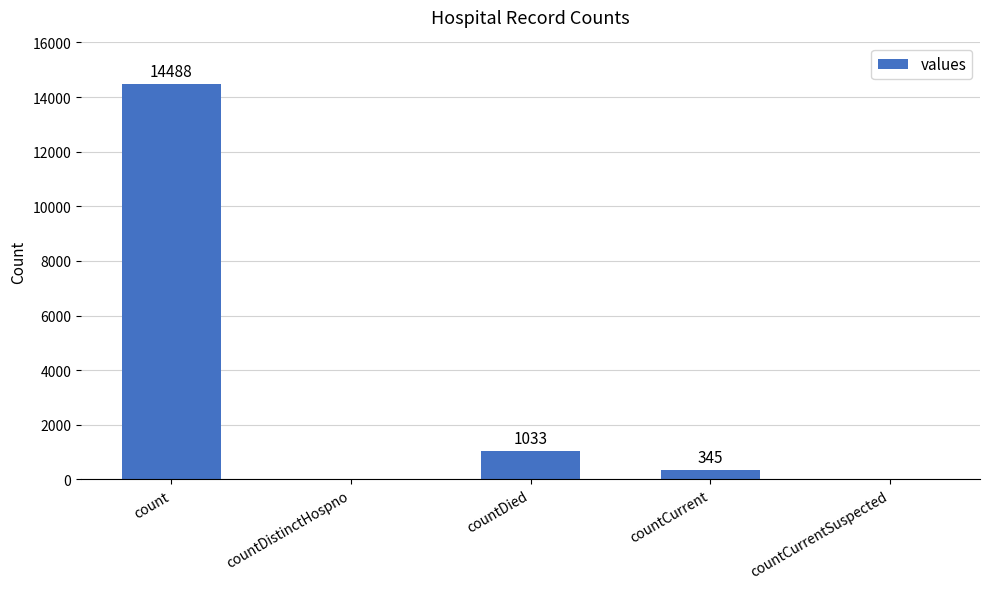

What is the sum of the values at countCurrent and countDied?

1378